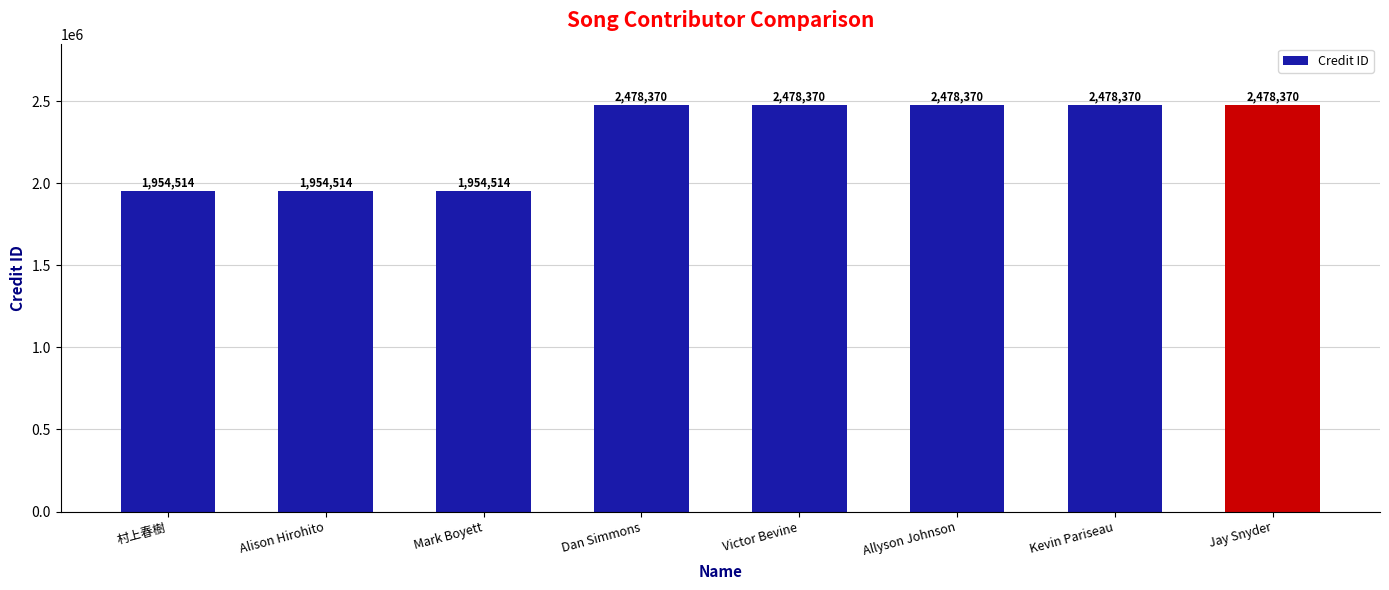

The value at 村上春樹 is 417022. True or false?

False